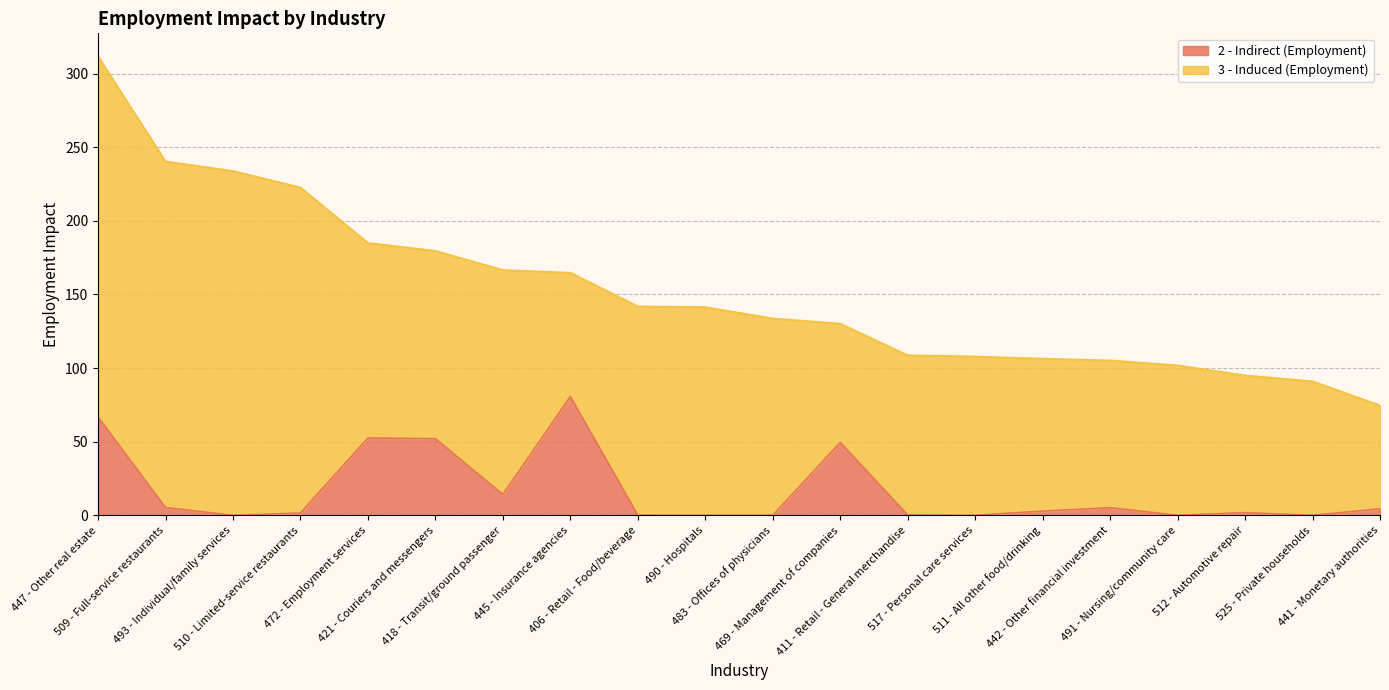

What is the average value?

16.9